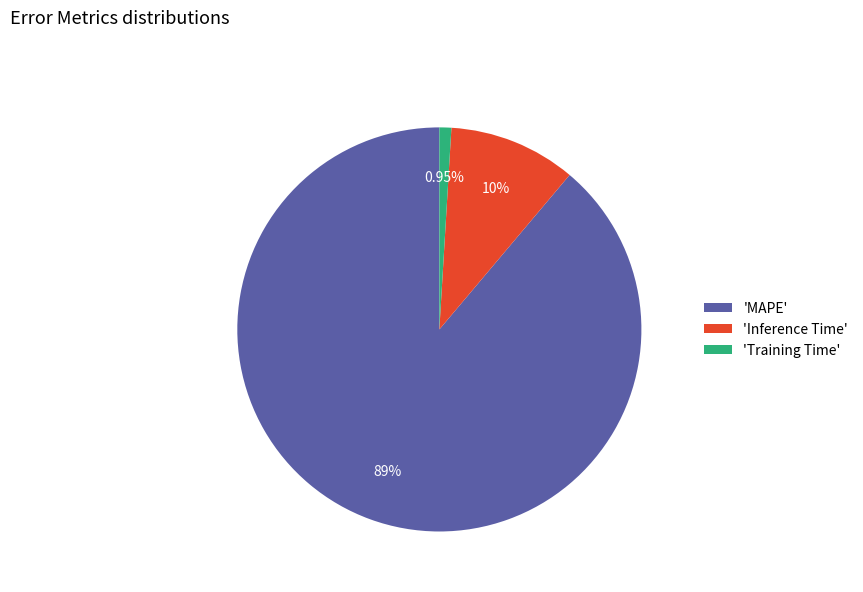

Combined, do 'MAPE' and 'Inference Time' account for over 50%?

Yes